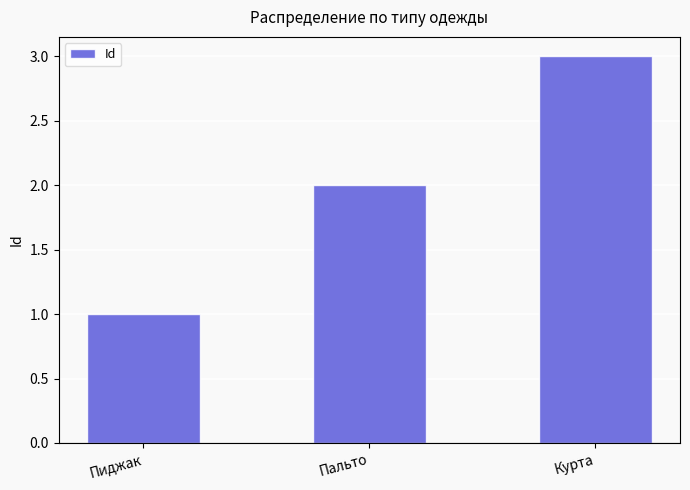

What is the smallest value displayed?

1